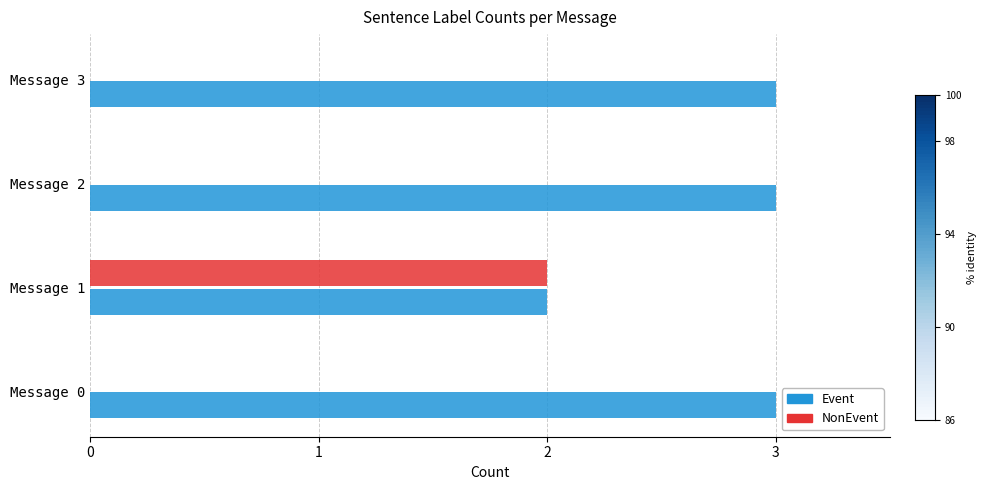

What is the maximum value for Event?

3